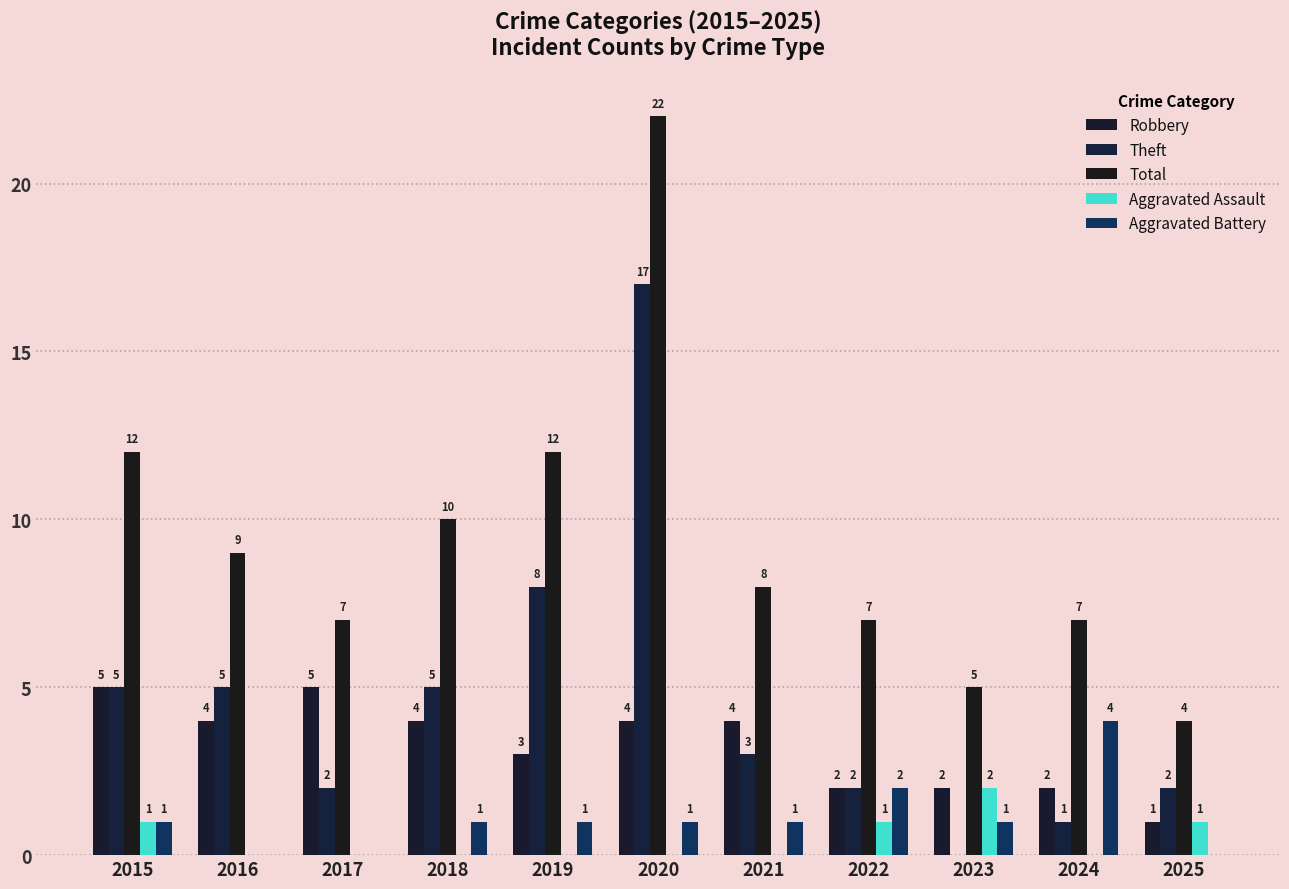

What is the value of the Aggravated Assault bar at the 8th from the left?

1